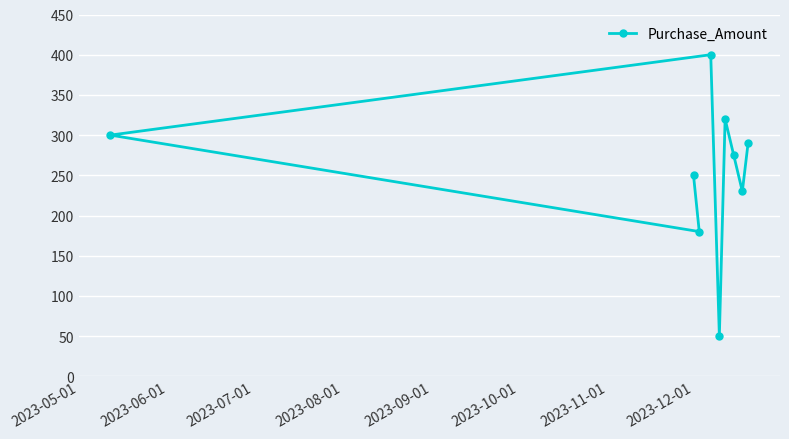

How many lines are shown in the chart?

1